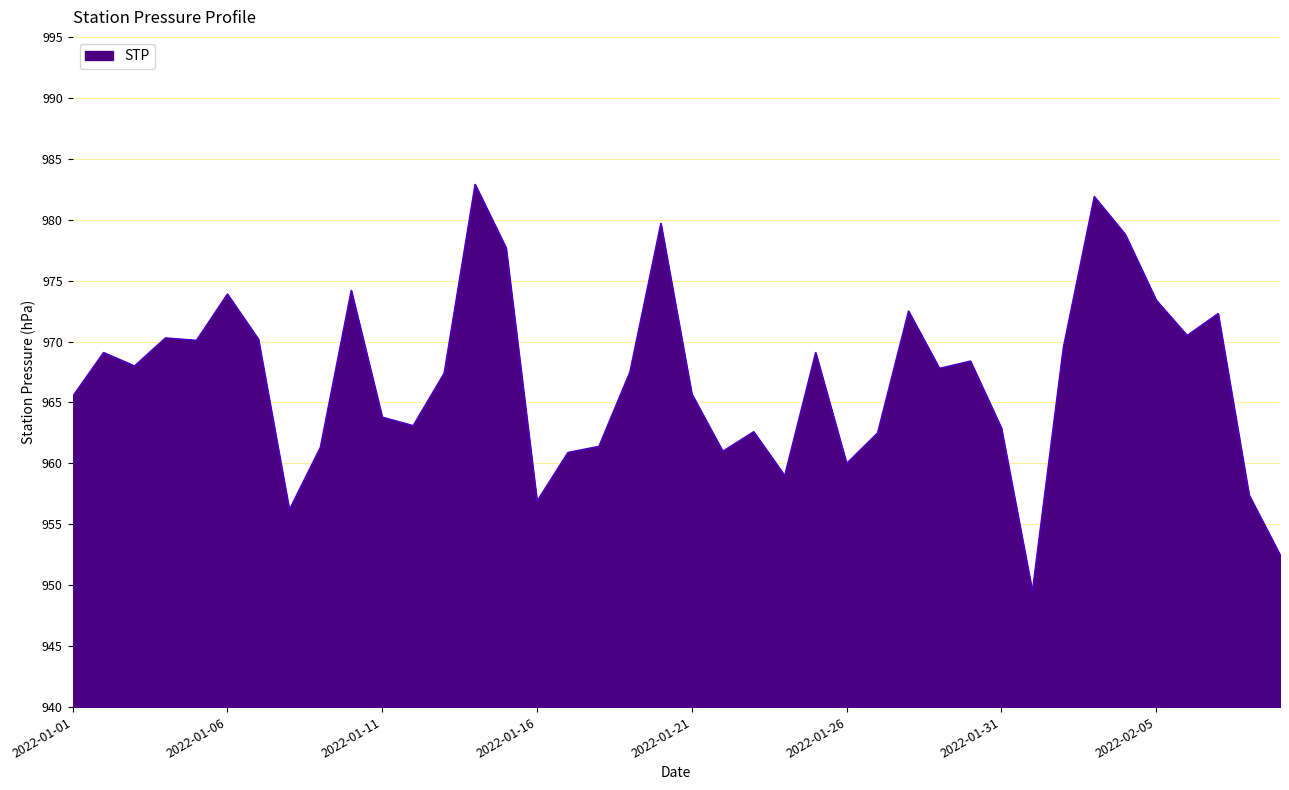

What is the greatest value displayed?

982.9